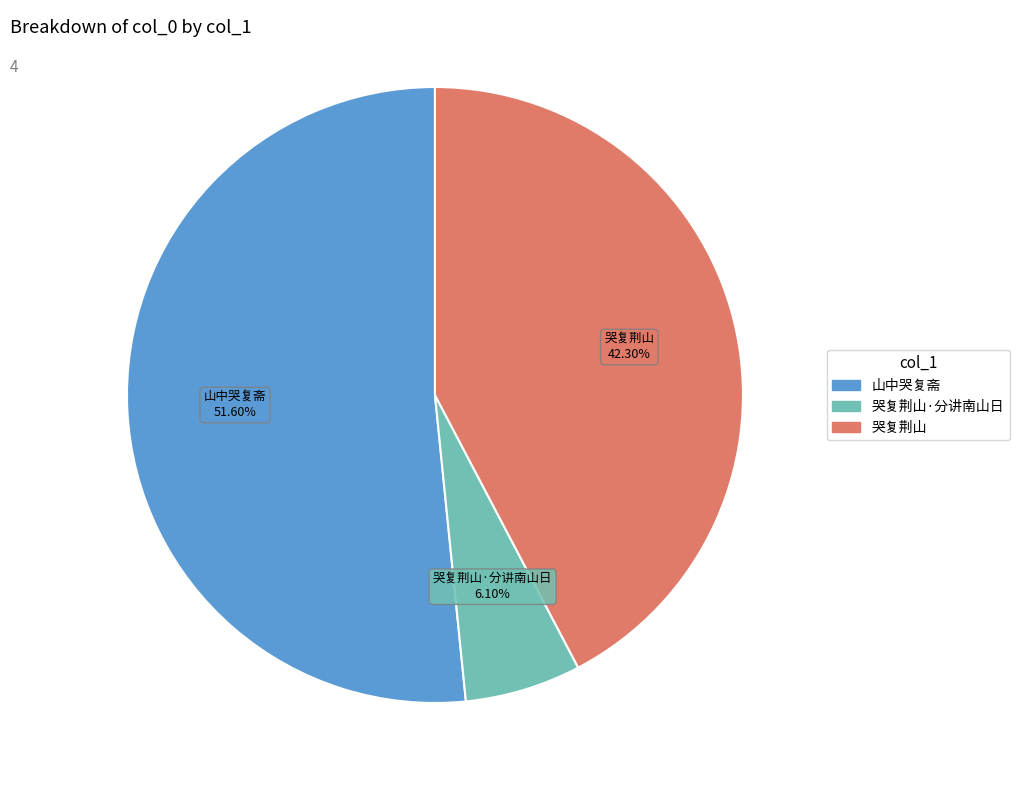

How many segments does this pie chart have?

3